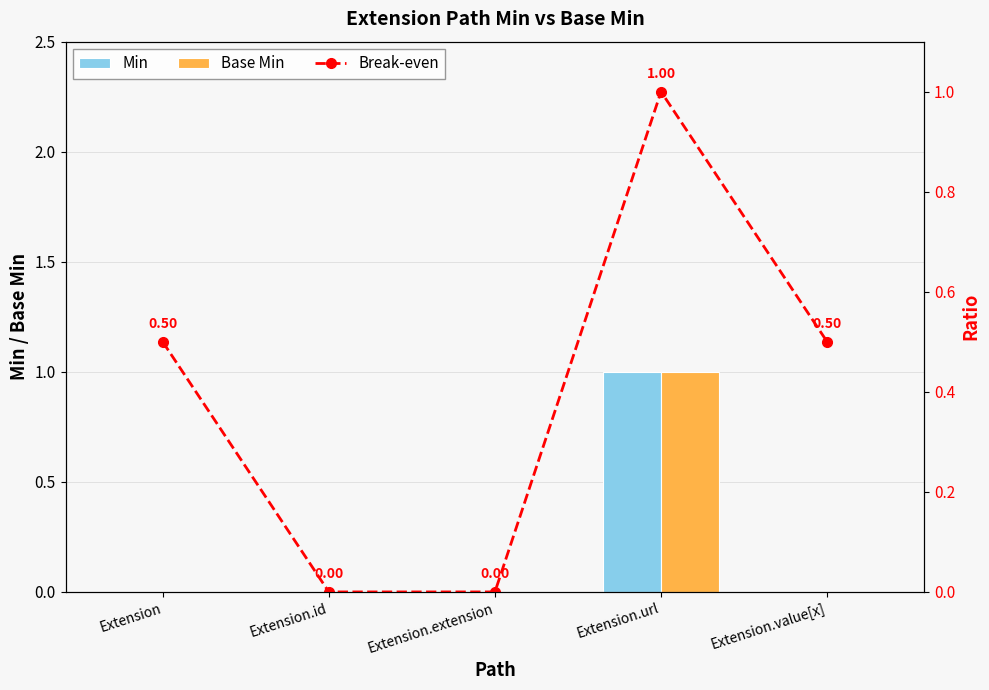

What is the difference between the maximum and second lowest values in the Base Min series?

1.0